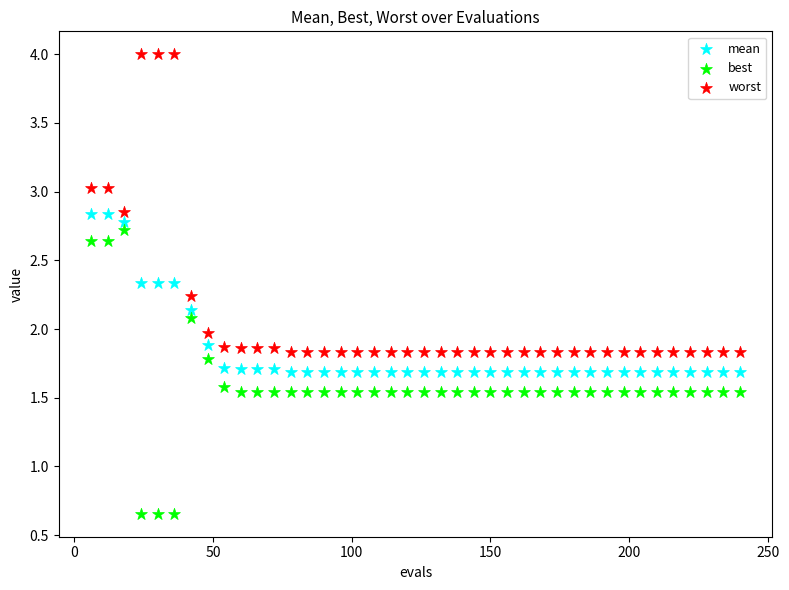

Across all data points, what is the range of Y values (max minus min)?

3.3